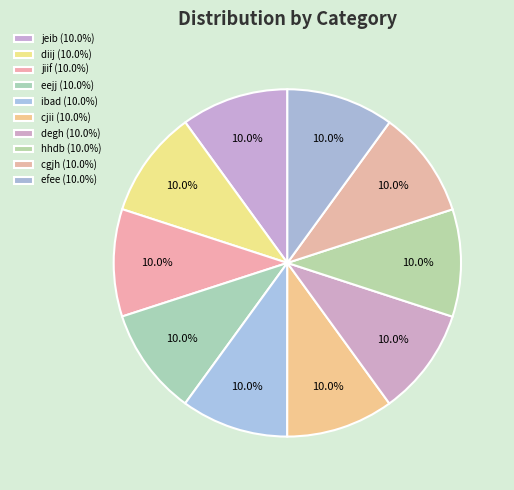

How many slices are in this pie chart?

10